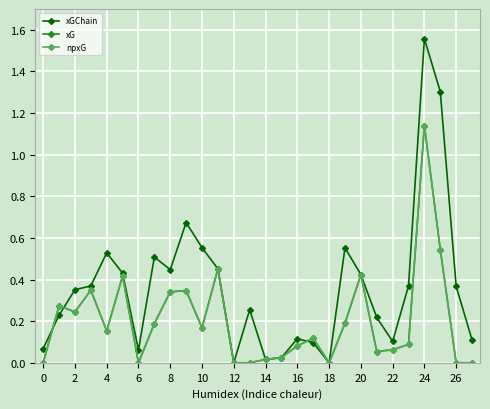

How many categories are shown in the chart?

28